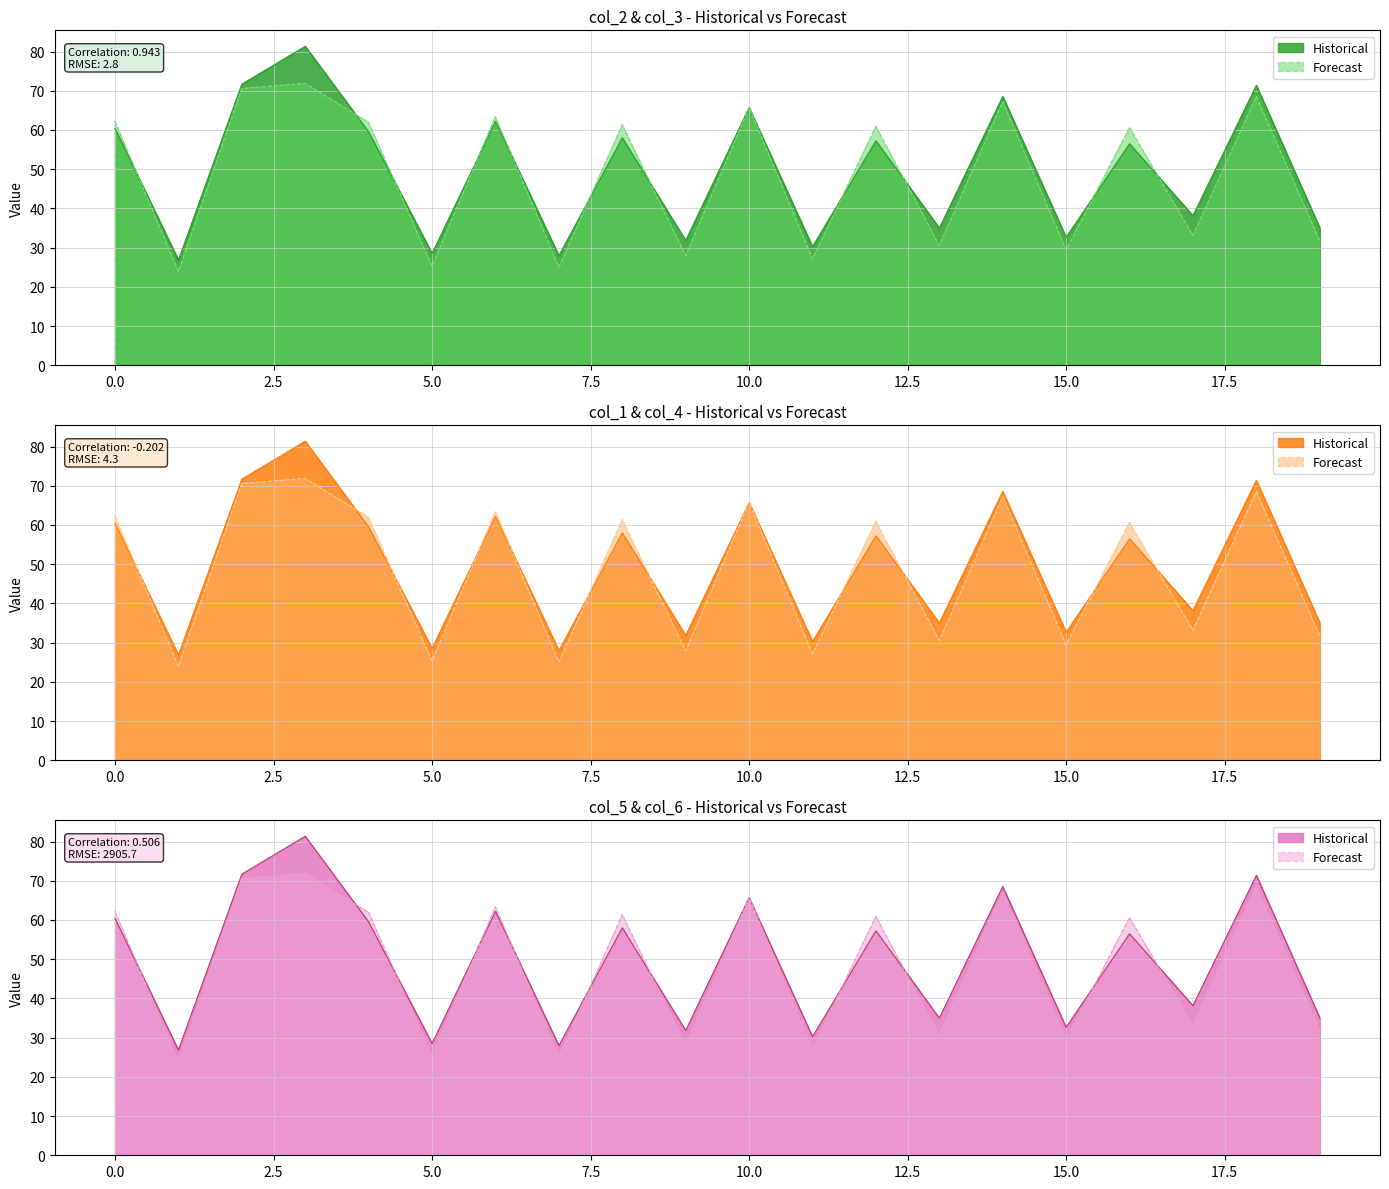

Rank the series at 1 from lowest to highest value.

col_1, col_5, col_4, col_6, col_2, col_3